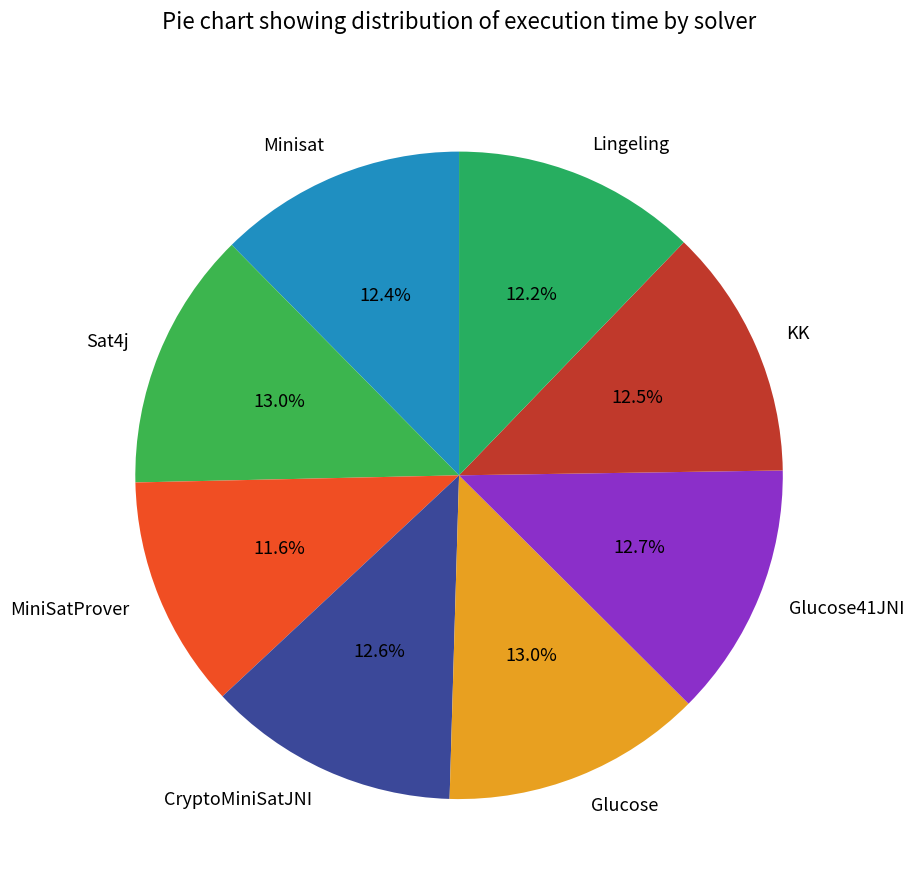

What is the smallest slice in the pie chart?

MiniSatProver